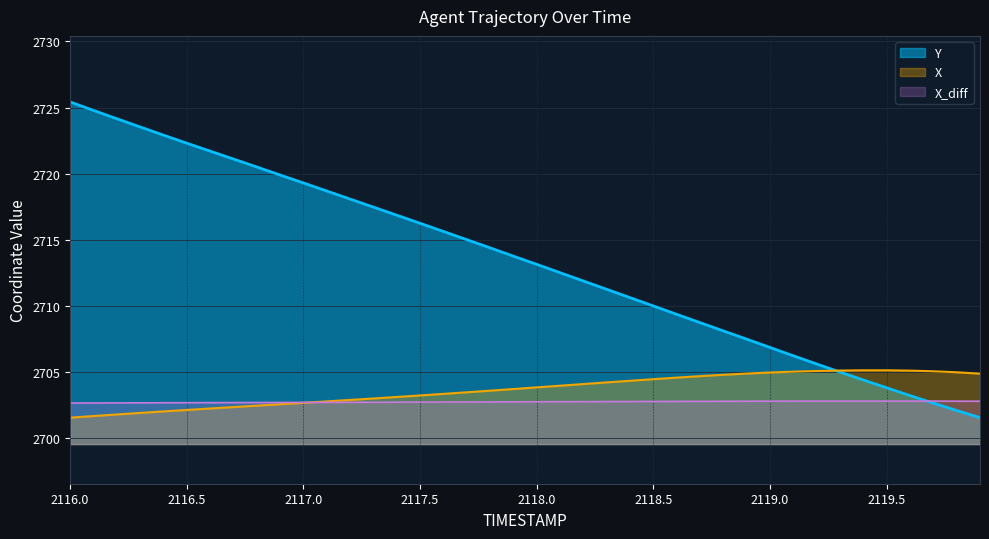

Which series has the largest range (max minus min)?

Y